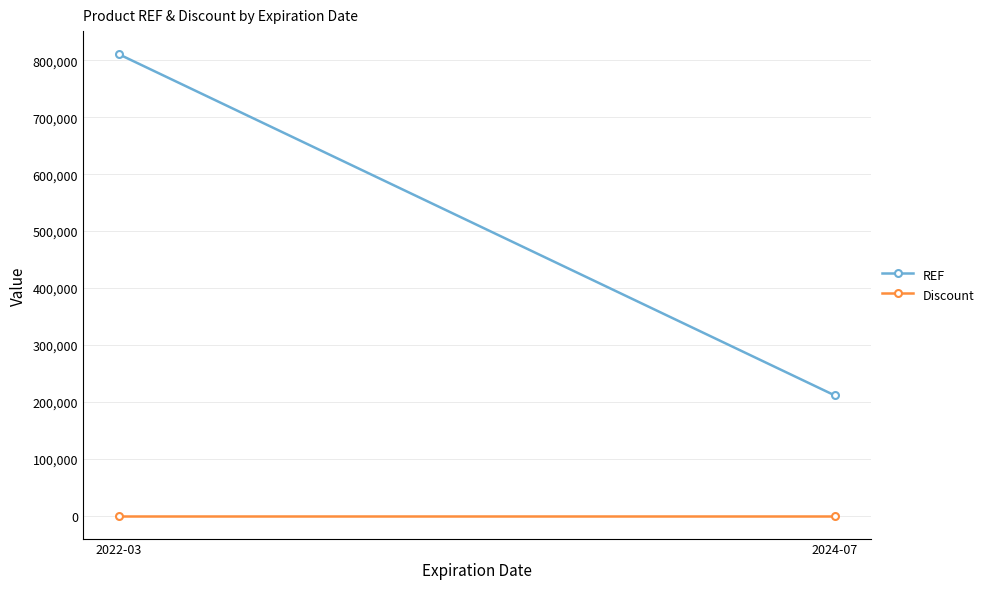

How many lines are shown in the chart?

2